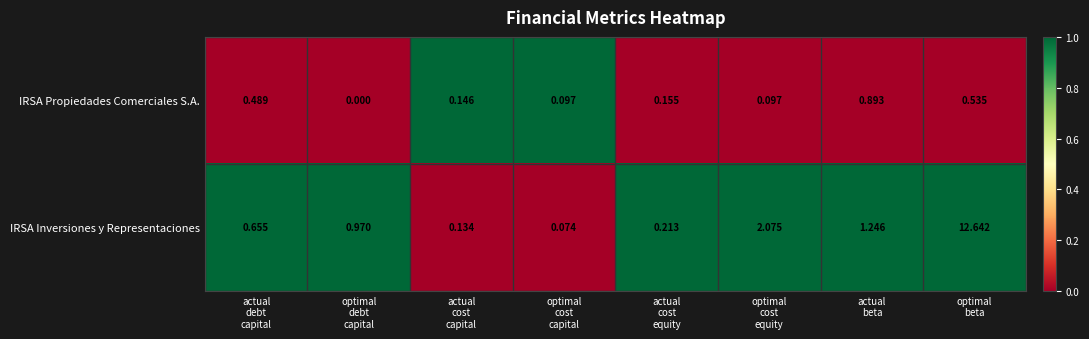

Which series has the widest spread of values?

IRSA Inversiones y Representaciones